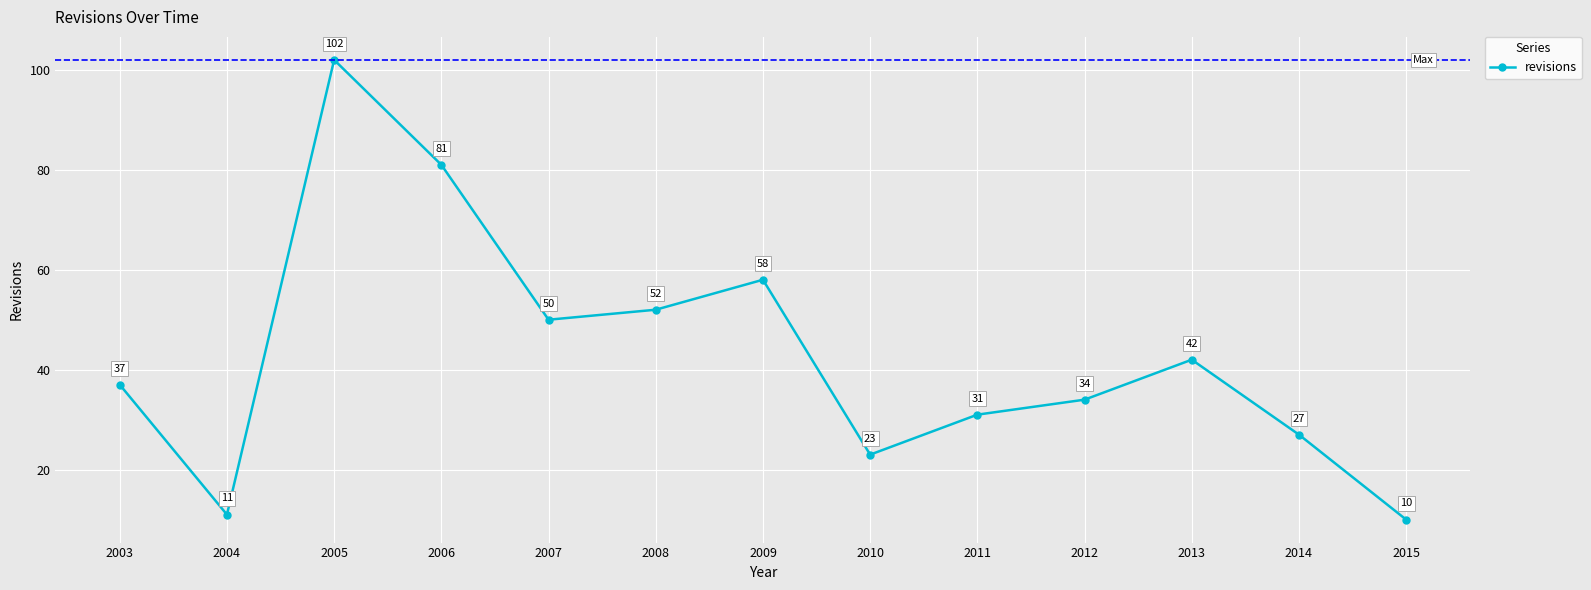

Approximately how many times larger is the value at 2011 compared to 2003?

0.8